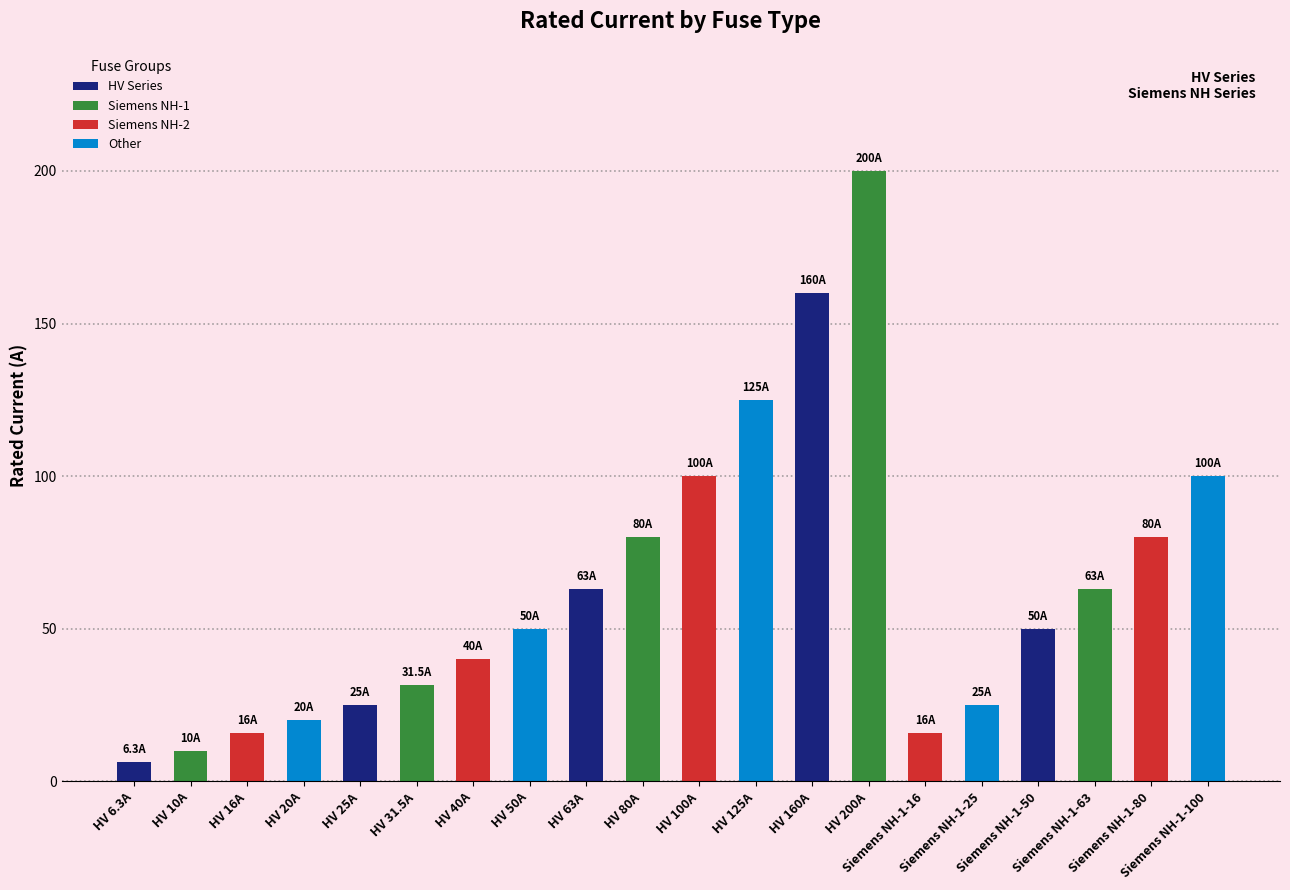

At which category does the chart reach its minimum across all series?

HV 6.3A